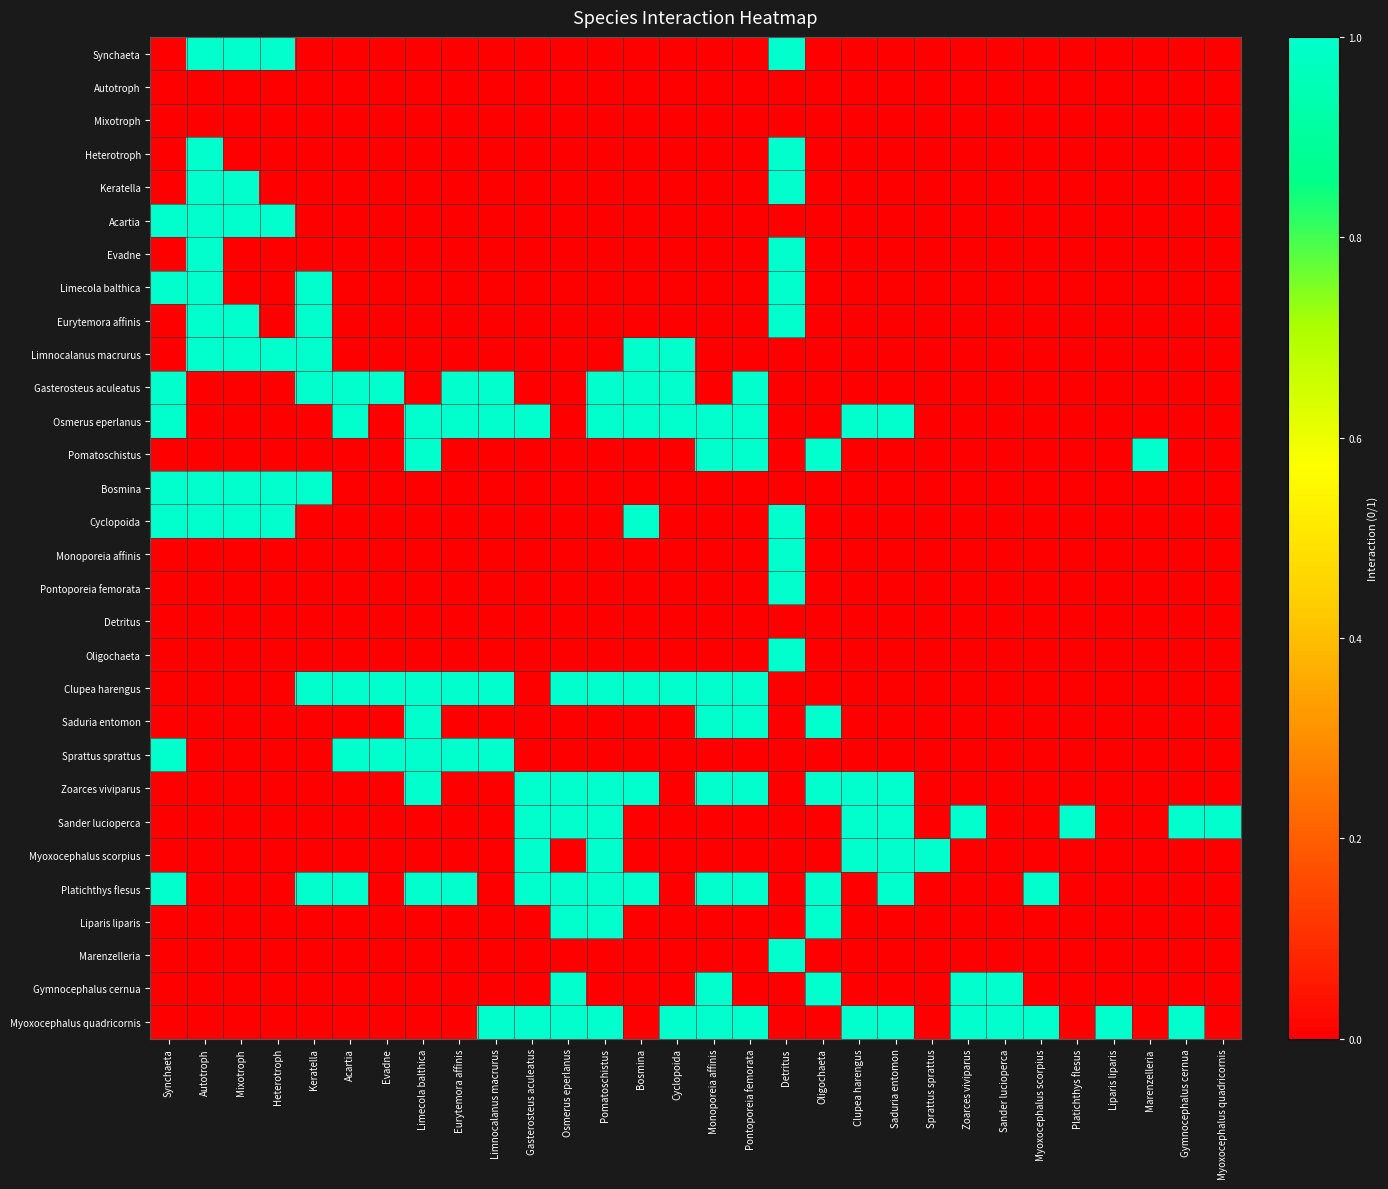

Which has a higher value, Oligochaeta or Zoarces viviparus?

Oligochaeta